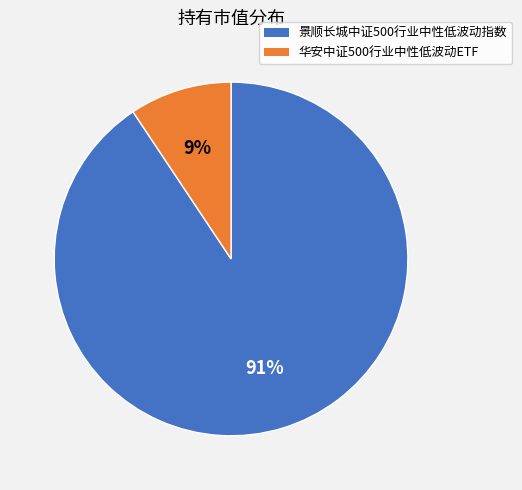

True or false: 景顺长城中证500行业中性低波动指数 accounts for 99% of the total.

False